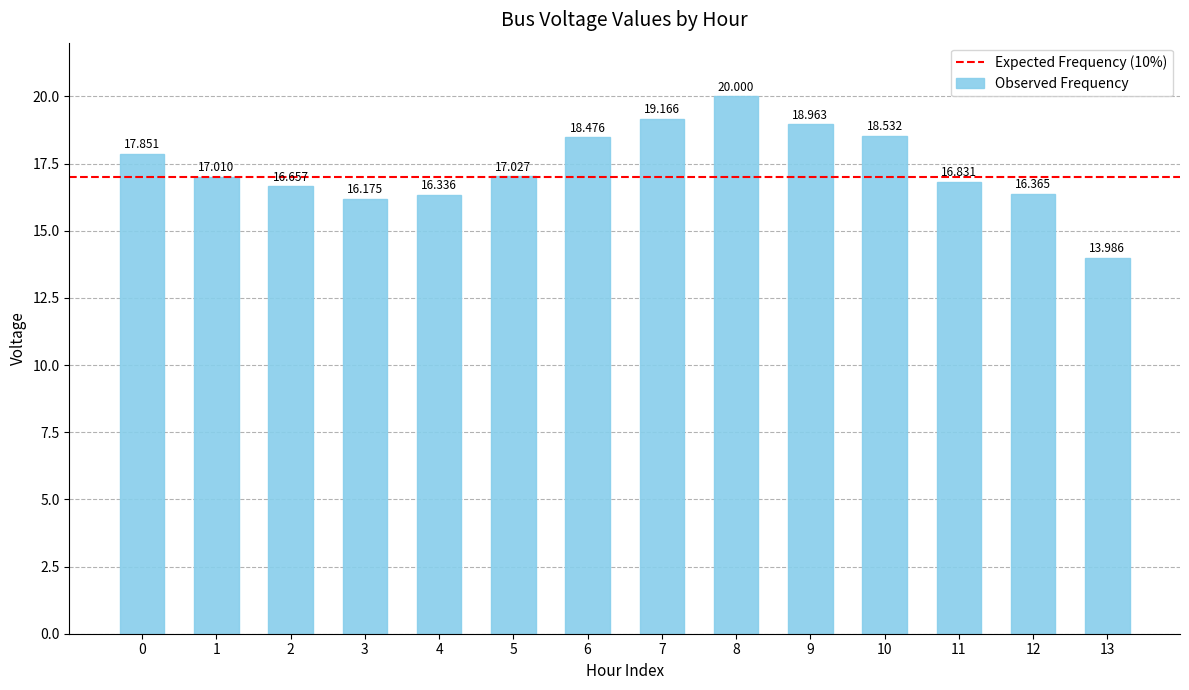

What is the value of the 1st bar from the left?

17.9